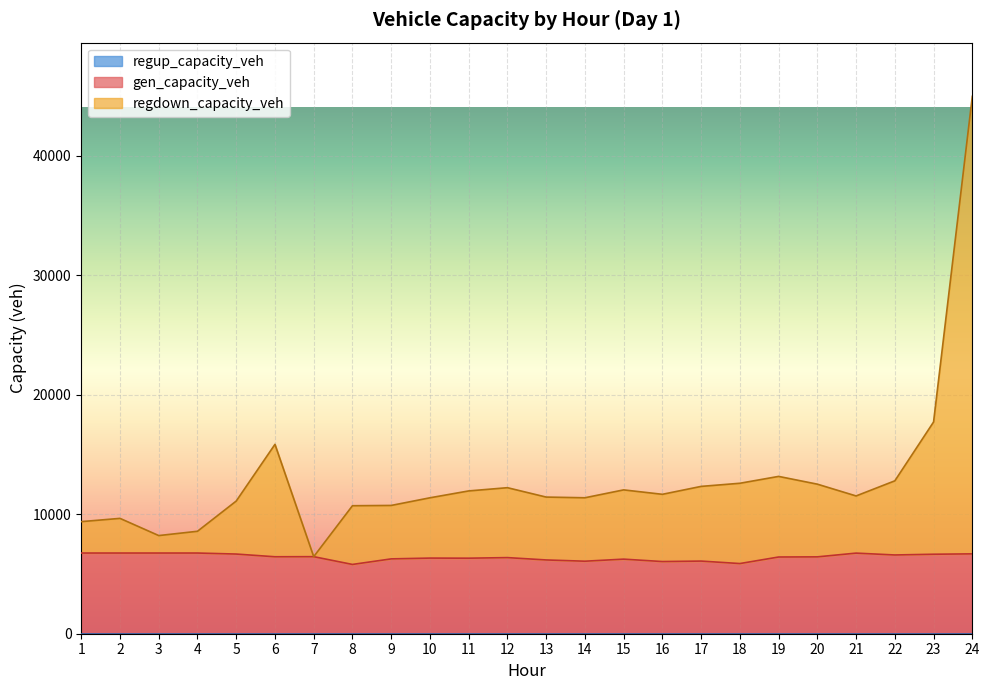

Rank the series by their maximum value, from lowest to highest.

gen_capacity_veh, regdown_capacity_veh